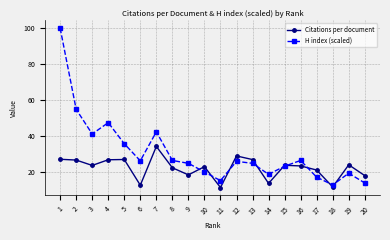

Does the chart have visible grid lines?

Yes